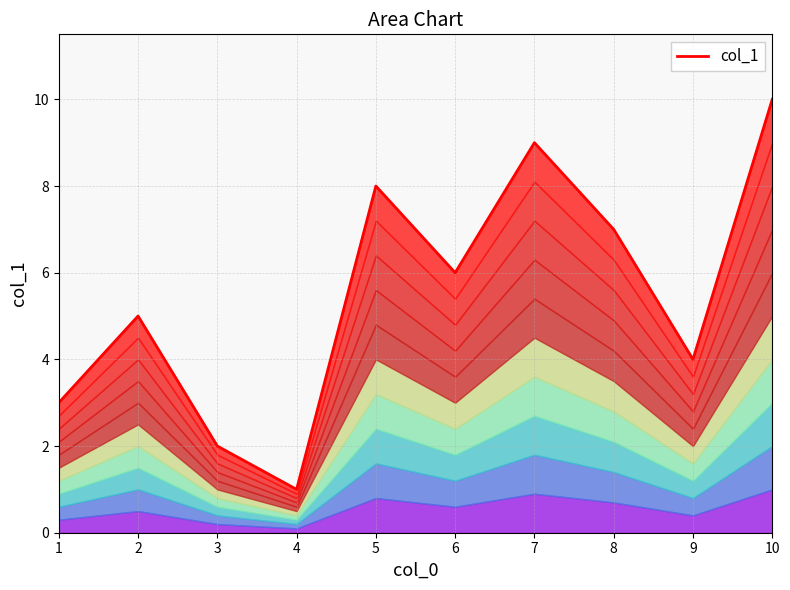

Where is the first local maximum?

2